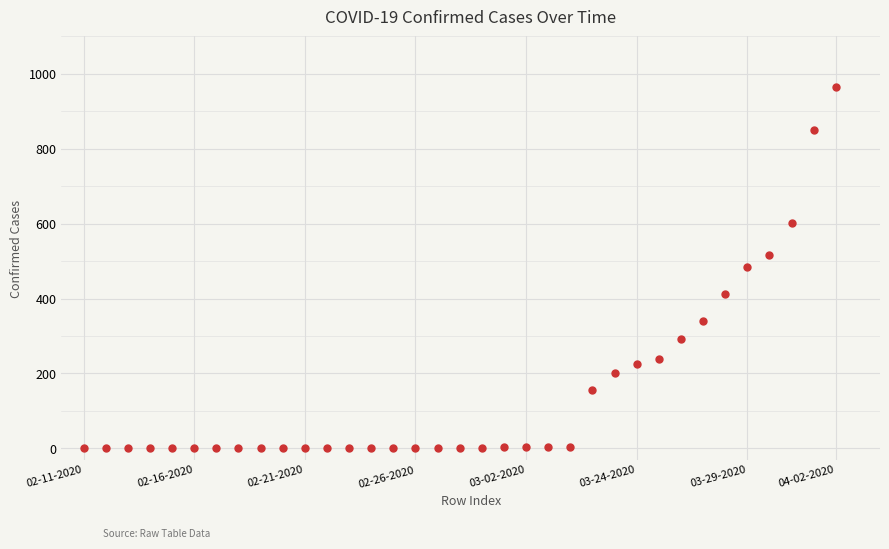

What is the range of Y values (max minus min)?

965